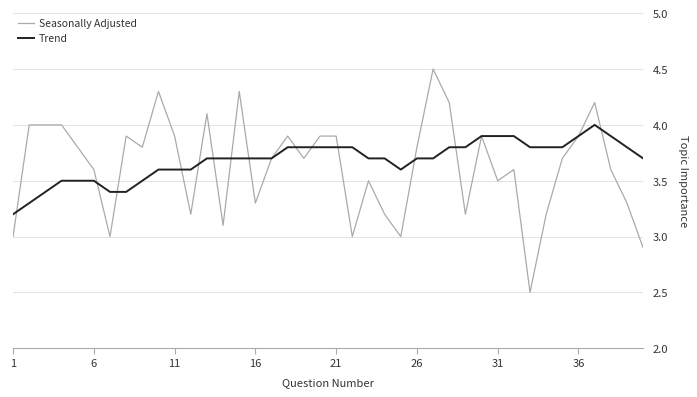

List the series in order of their peak value, lowest first.

Trend, Seasonally Adjusted